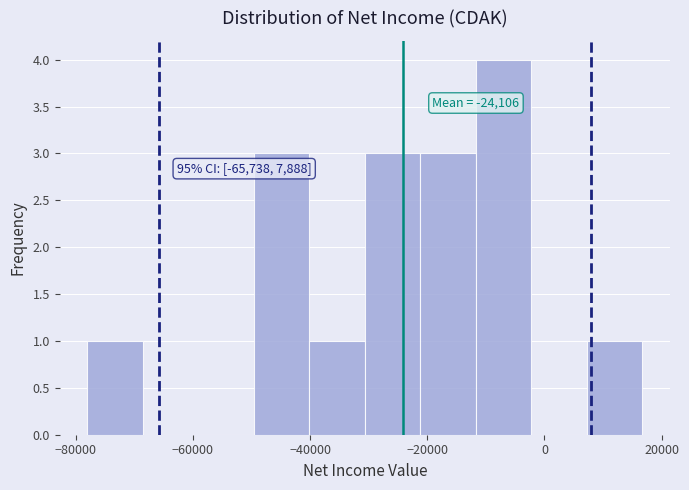

Over which range of the x-axis is the bar tallest?

-12000 to -2000